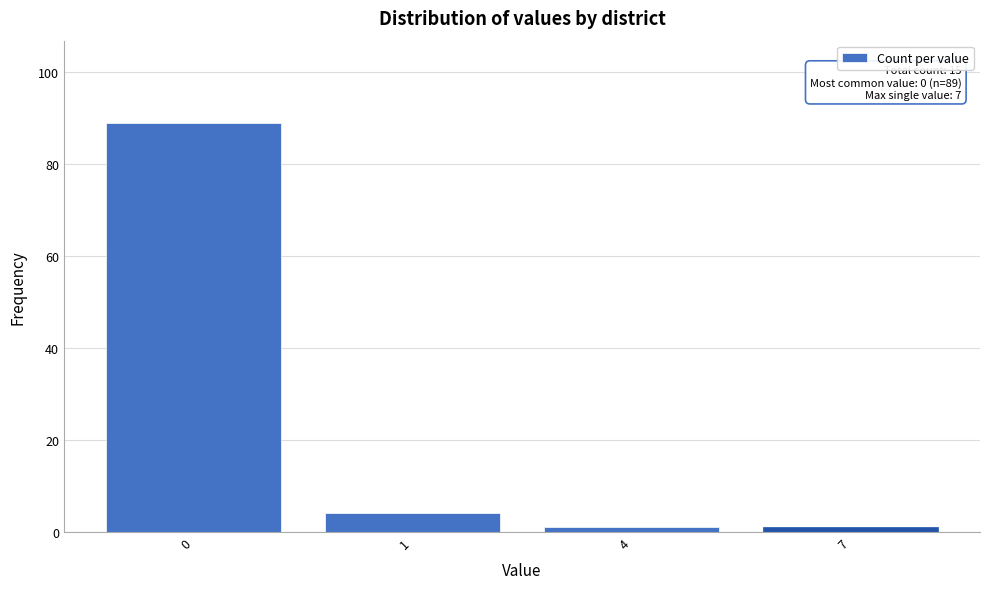

Reading left to right, extract all data points from this chart.

0=89	1=4	4=1	7=1